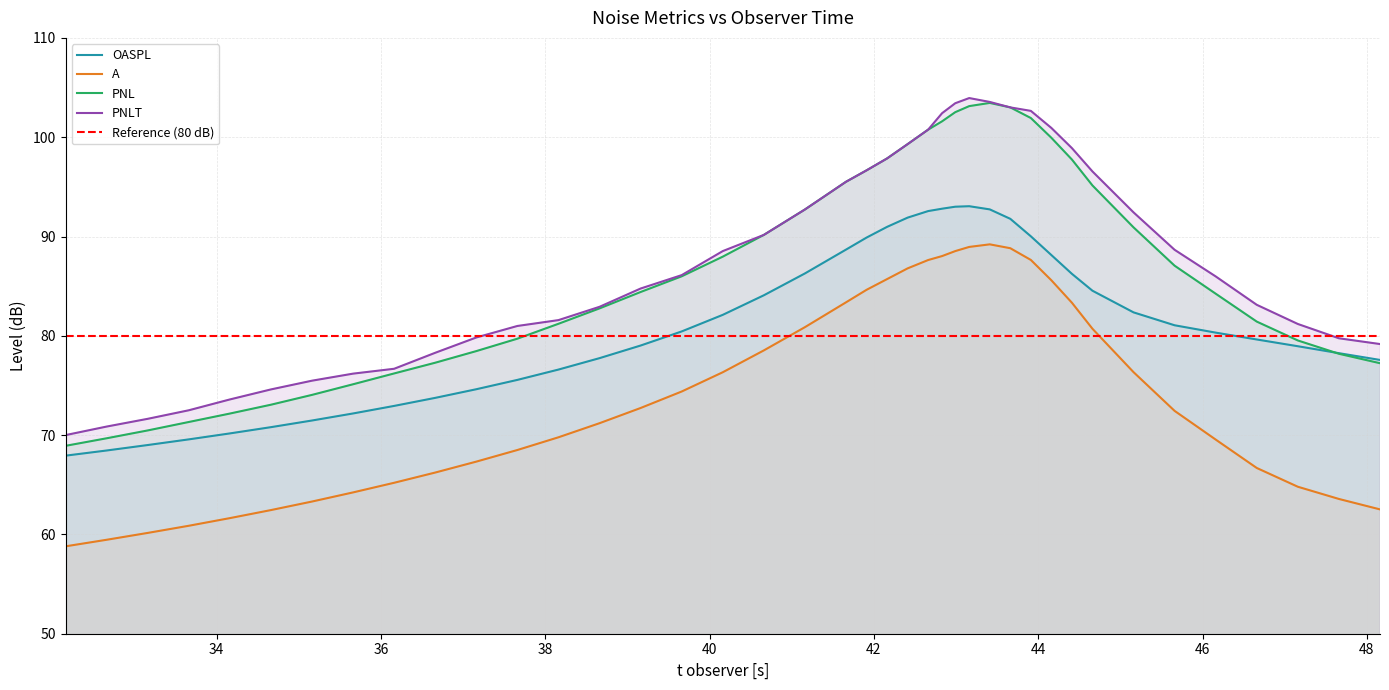

True or false: PNLT and A intersect in this chart.

False